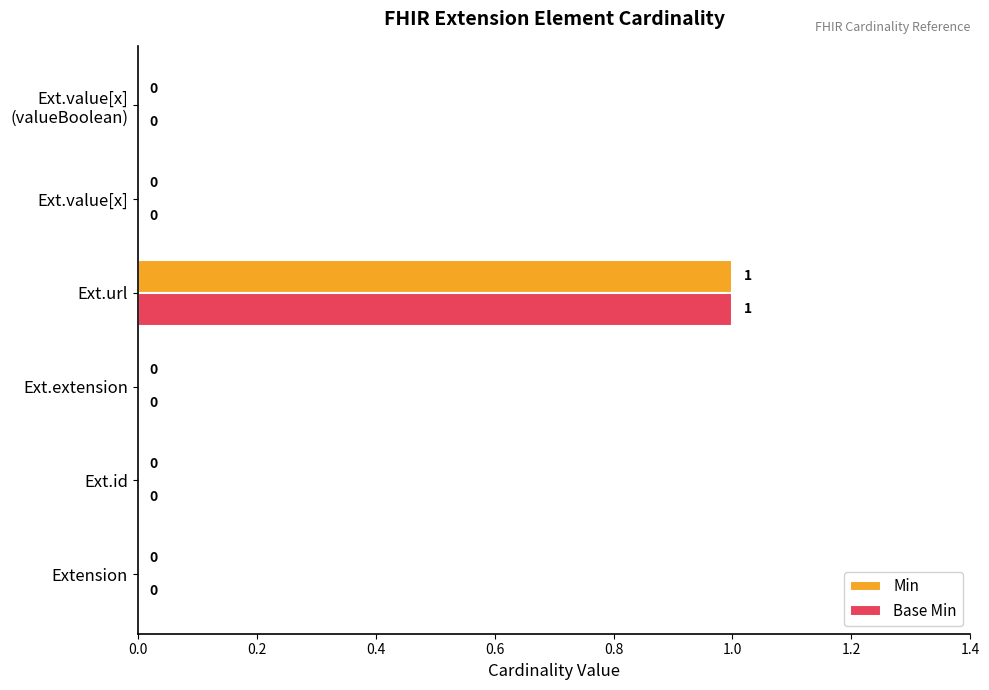

Which label corresponds to the largest value in the chart?

Ext.url